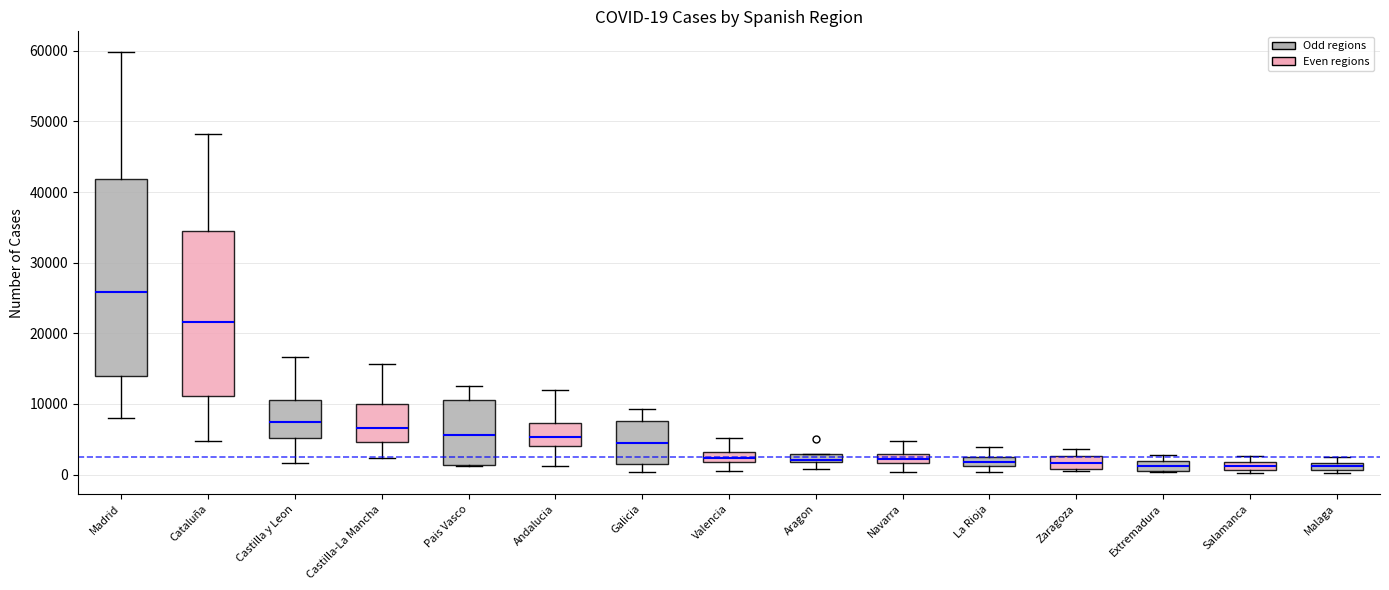

Which box has the highest median line?

Madrid